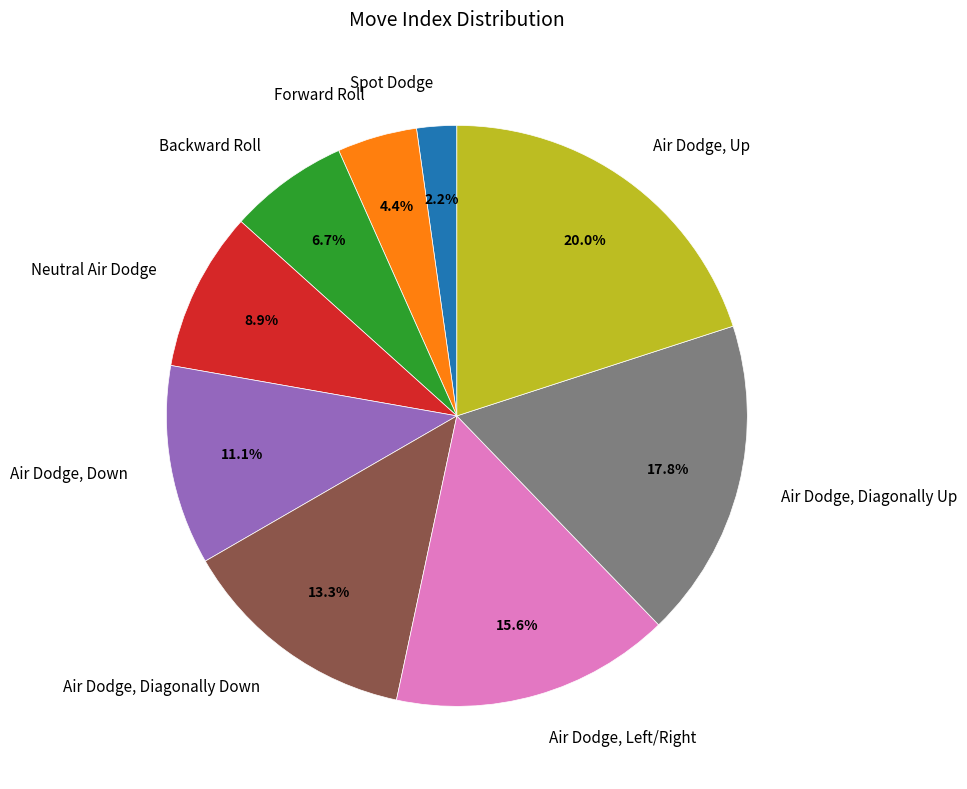

What is the ratio of the value at Air Dodge, Diagonally Up to the value at Backward Roll?

2.7